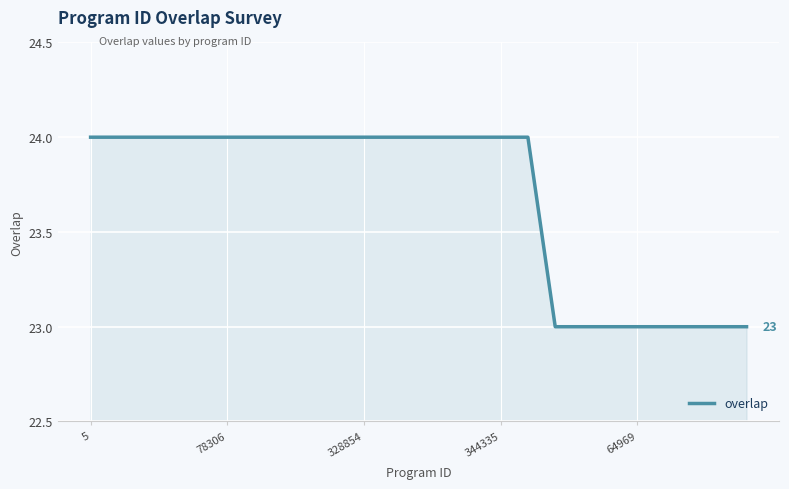

What is the maximum value shown in the chart?

24